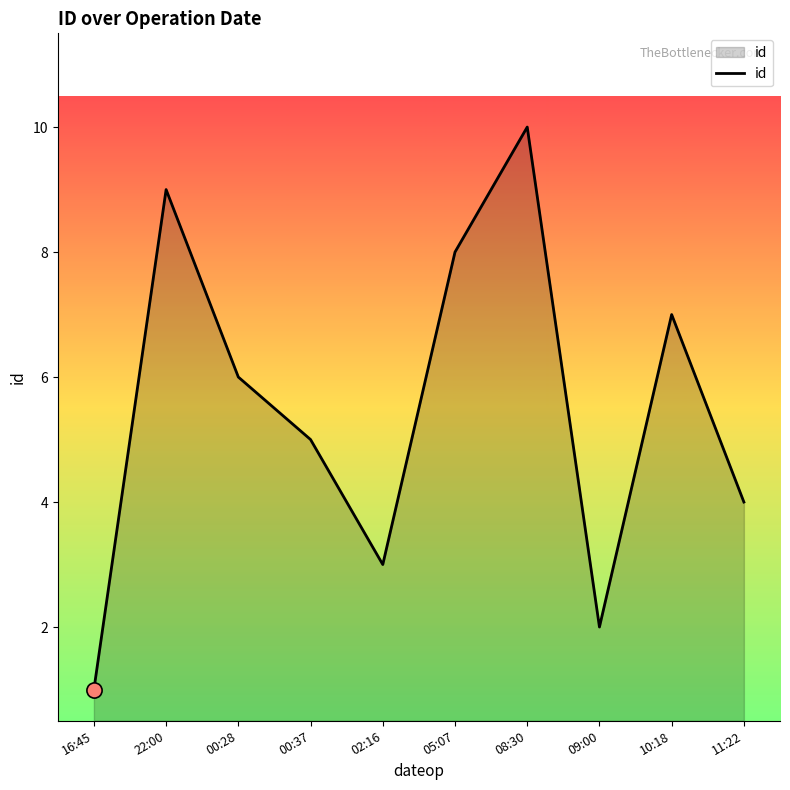

What is the change in value from 00:28 to 00:37?

-1